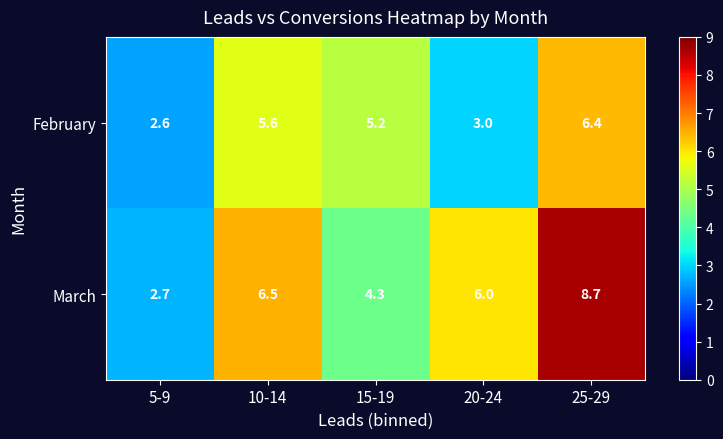

Where does the March series first go above 6?

10-14